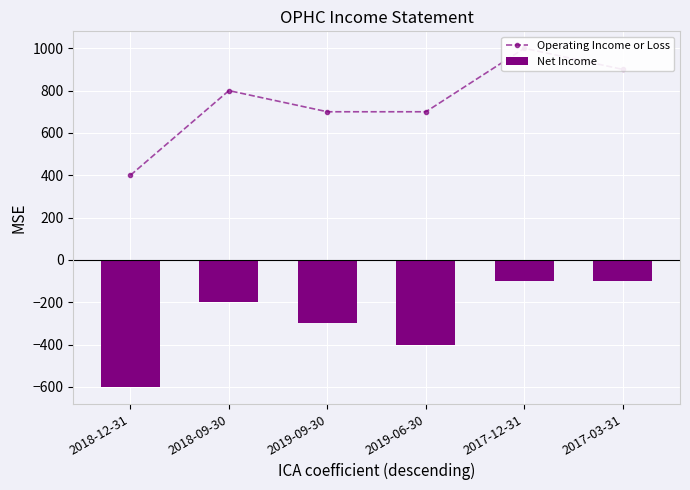

Rank the series by their maximum value, from lowest to highest.

Net Income, Operating Income or Loss